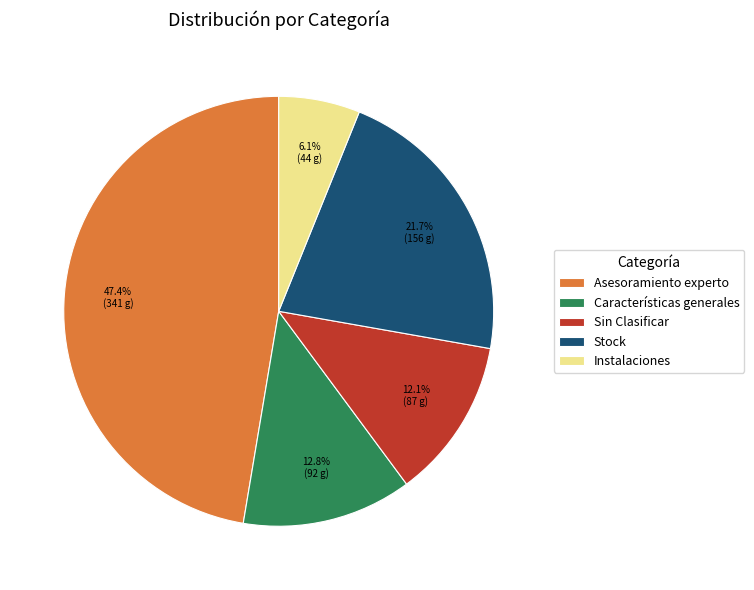

Does Stock account for over 50% of the chart?

No